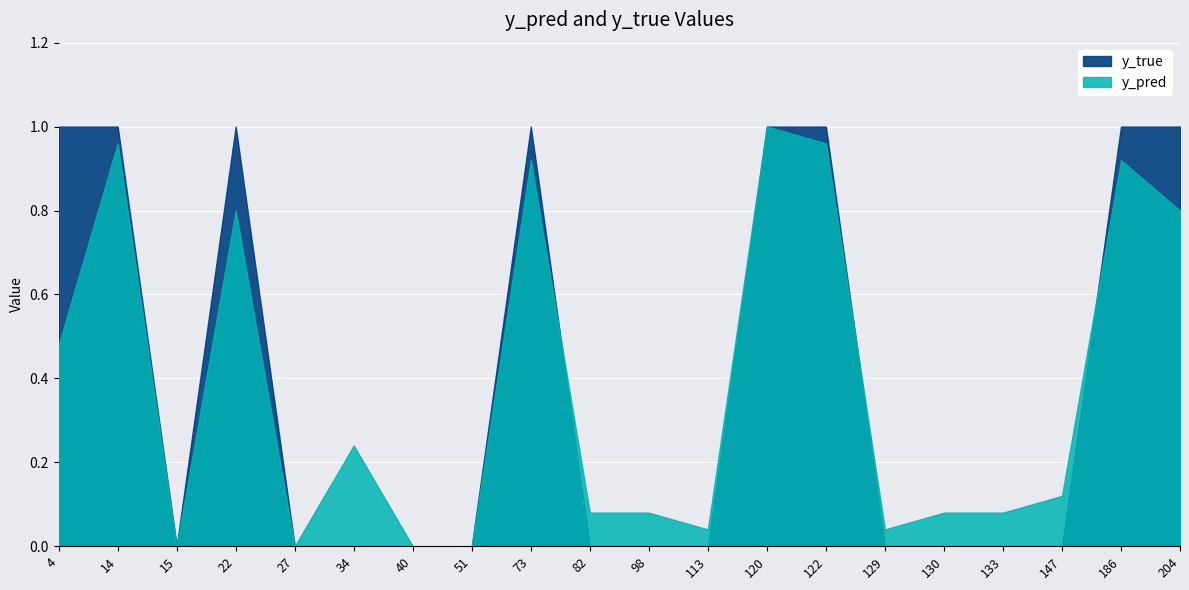

In y_pred, how many points are lower than both neighbors (excluding endpoints)?

4